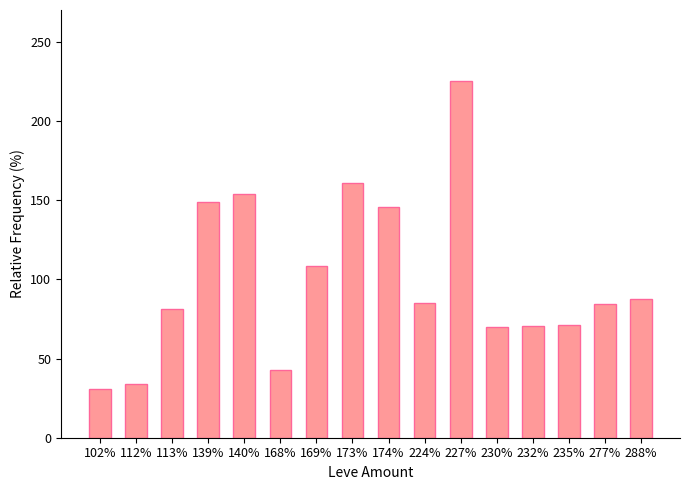

What is the label of the 7th bar from the right?

224%